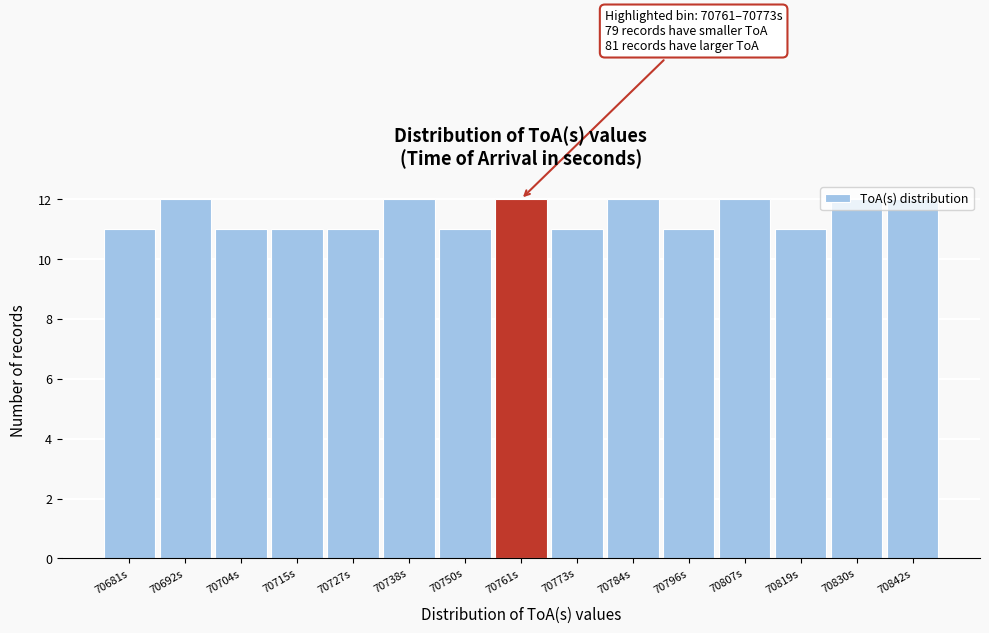

Is it true that the value at 70727s is 11?

True